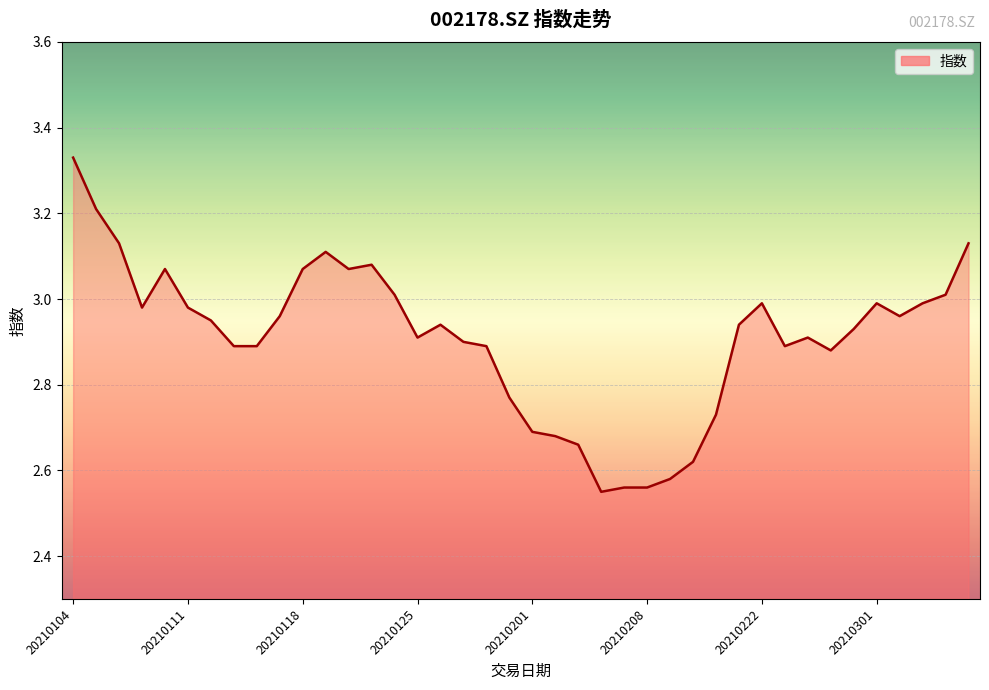

What is the difference between the maximum and minimum values?

0.8